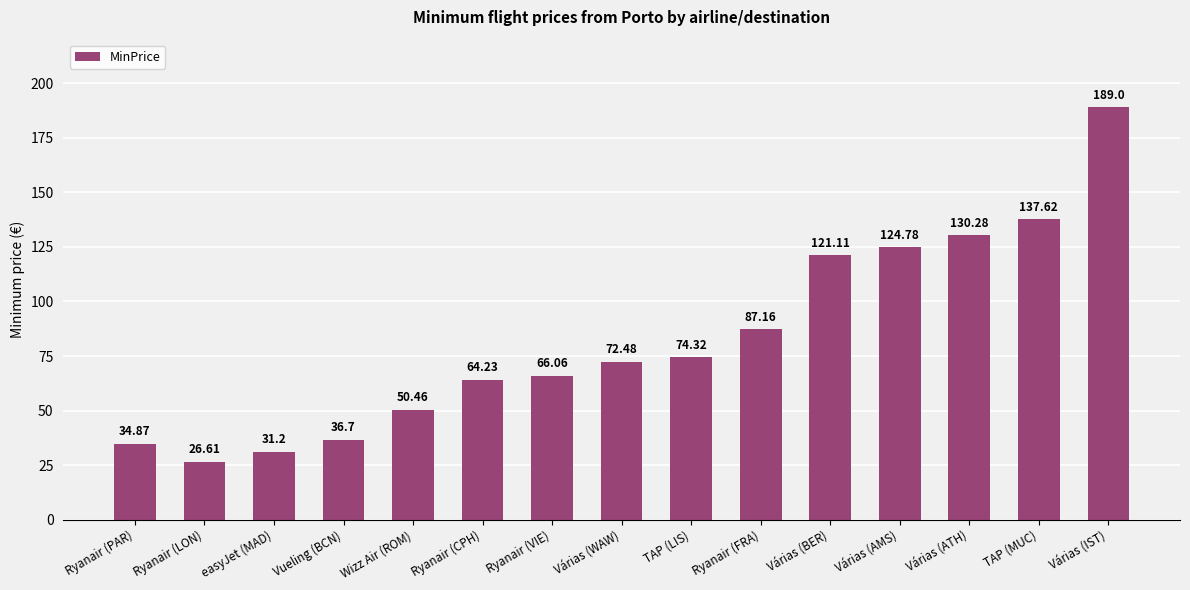

List the labels in order of value, largest first.

Várias (IST), TAP (MUC), Várias (ATH), Várias (AMS), Várias (BER), Ryanair (FRA), TAP (LIS), Várias (WAW), Ryanair (VIE), Ryanair (CPH), Wizz Air (ROM), Vueling (BCN), Ryanair (PAR), easyJet (MAD), Ryanair (LON)